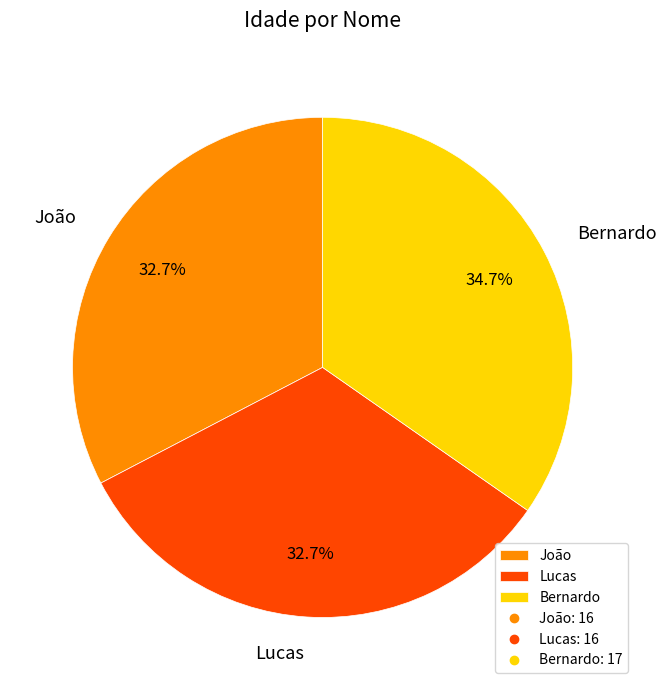

Approximately how many times larger is the value at Lucas compared to João?

1.0